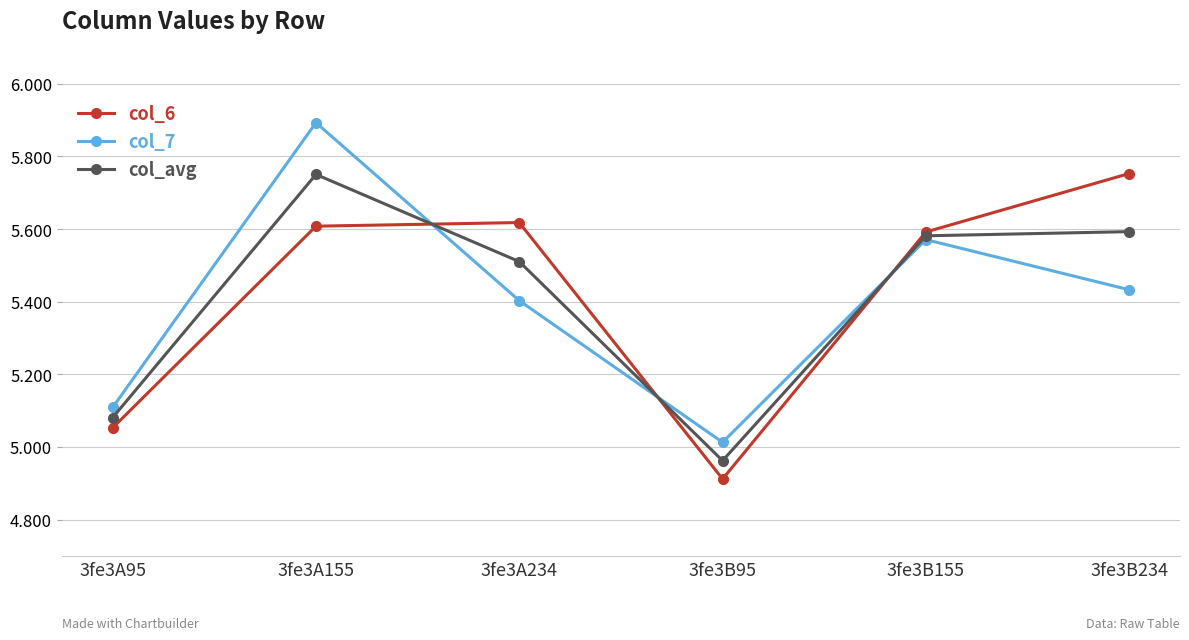

How many lines are shown in the chart?

3